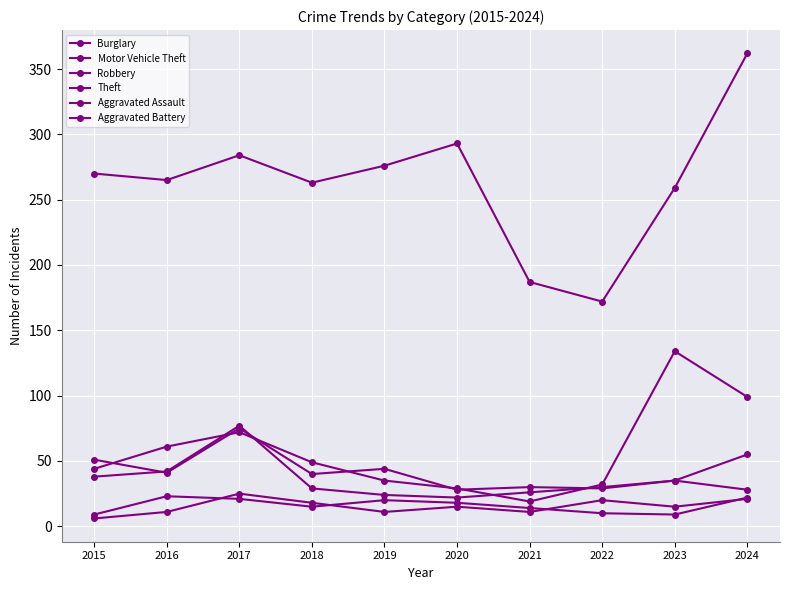

How many lines are shown in the chart?

6